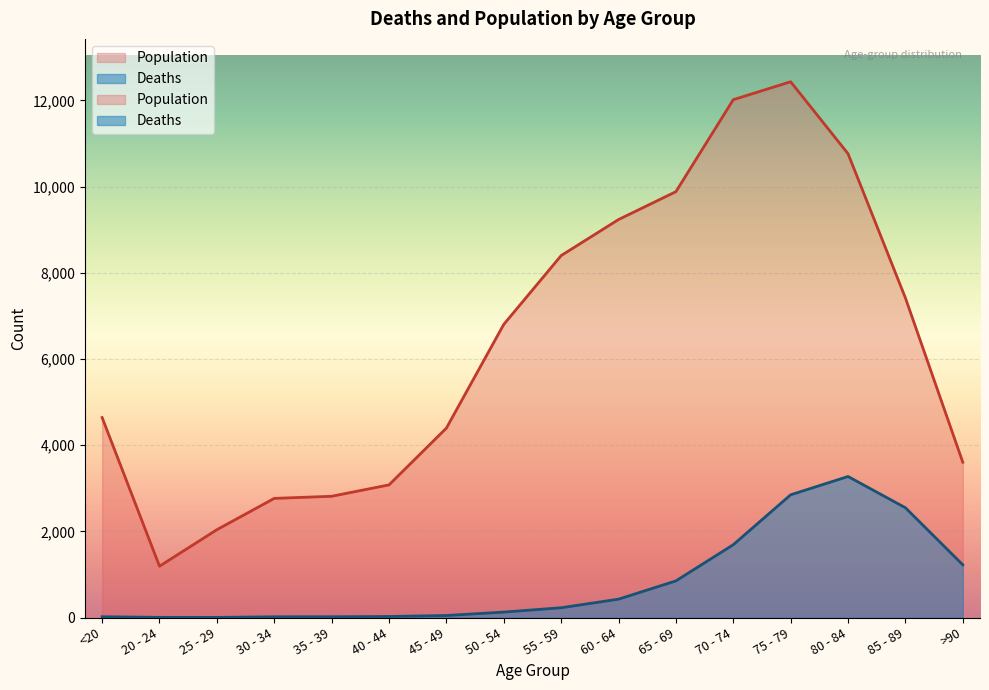

What is the sum of all Deaths values?

13343